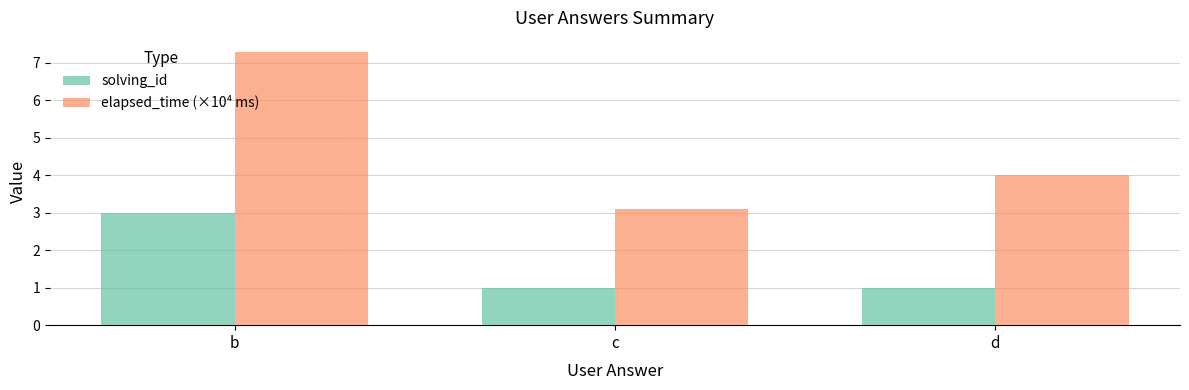

Which series has the largest total across all categories?

elapsed_time (×10⁴ ms)